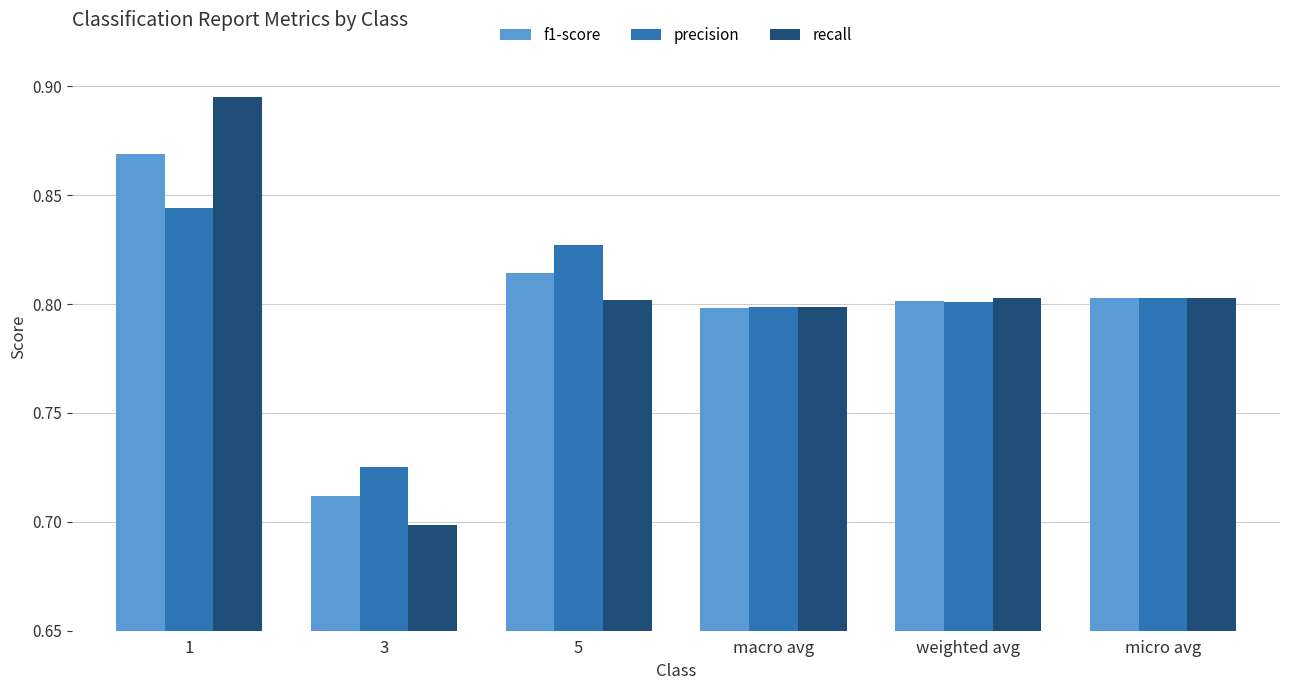

Which series has the widest spread of values?

recall